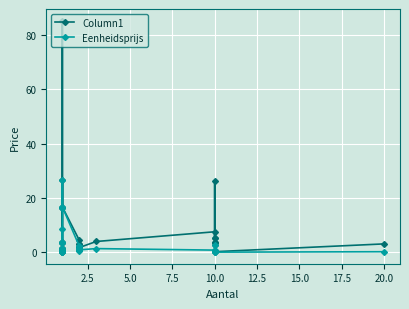

Is it true that Column1 equals 0.1 at 10.0?

False